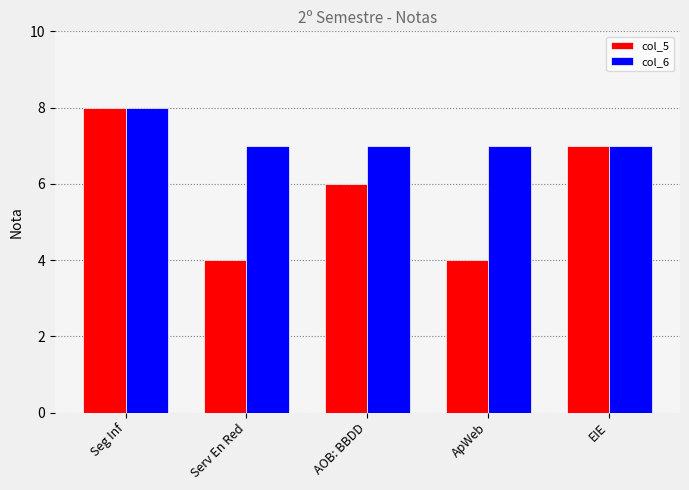

Rank the series at Serv En Red from lowest to highest value.

col_5, col_6